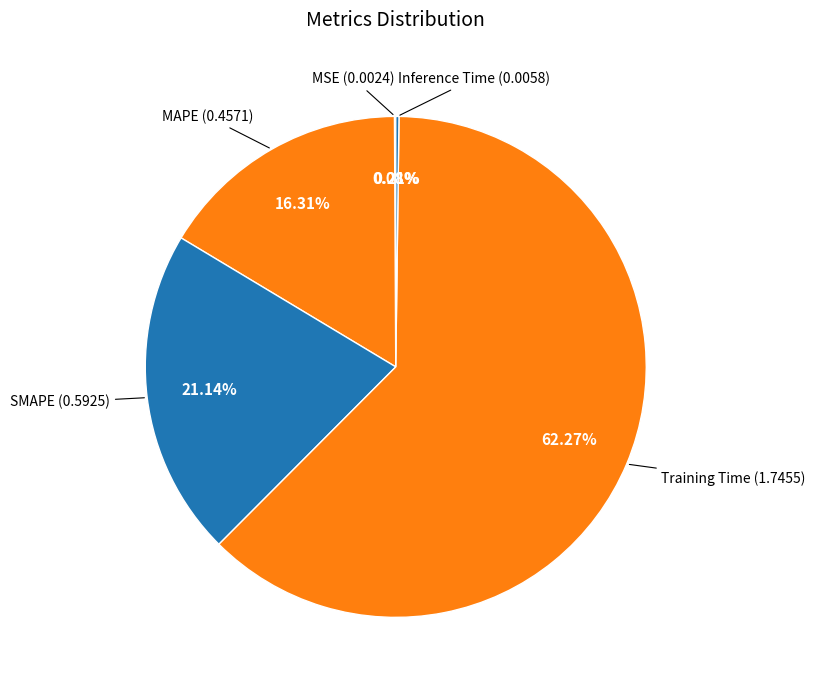

Which slice is the largest?

Training Time